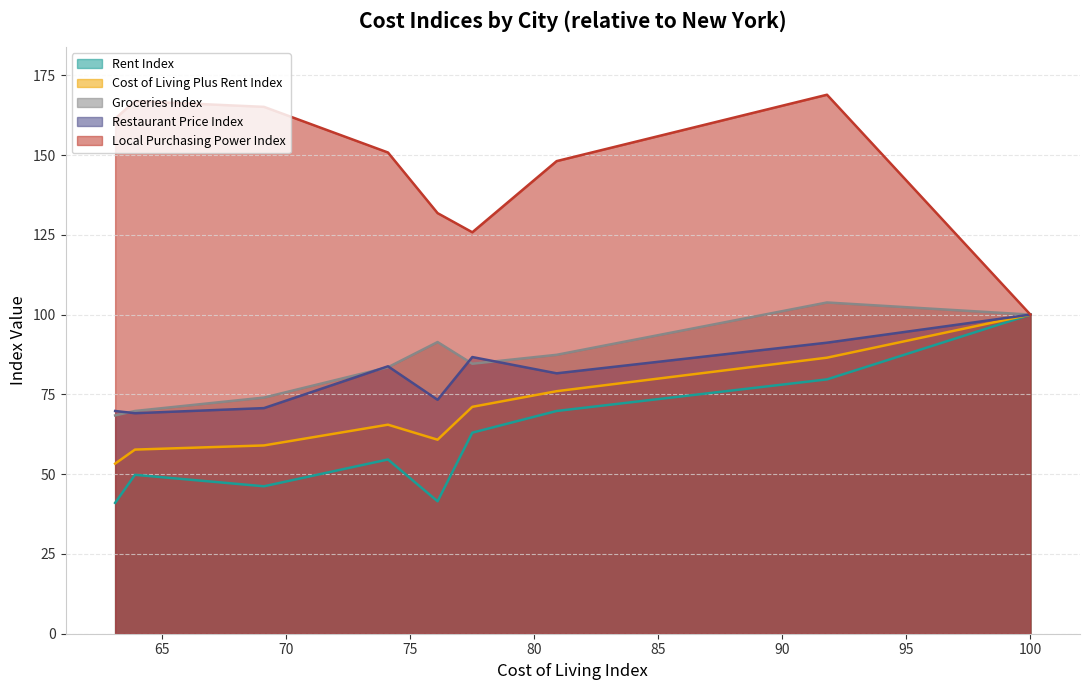

What is the maximum value shown in the chart?

168.9